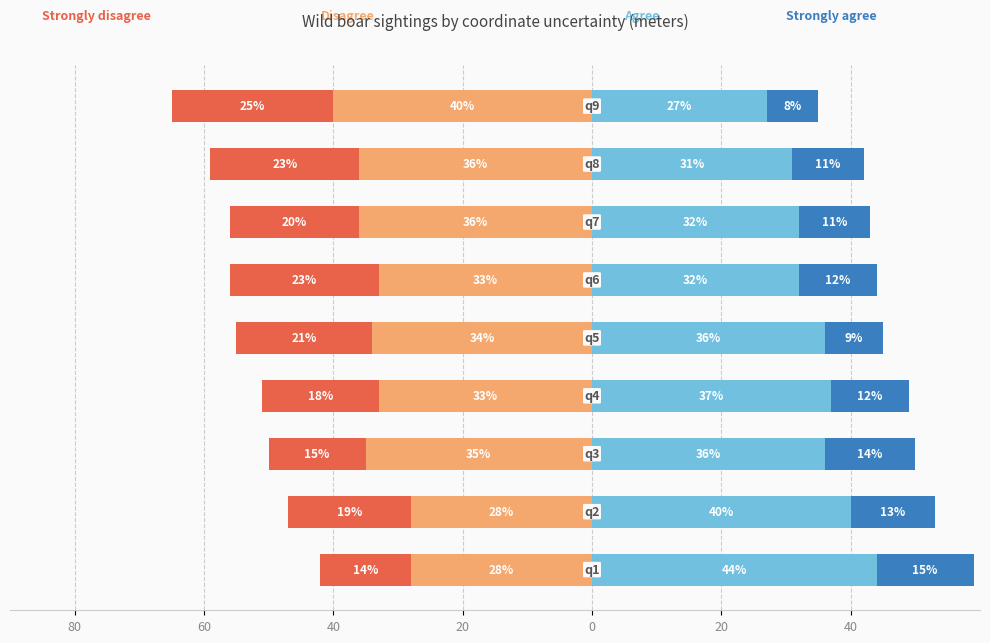

What is the difference between the Strongly disagree values at 40 and 20?

2